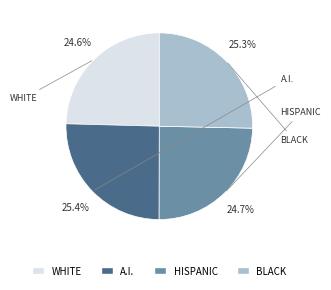

Is there a majority slice in this chart?

No